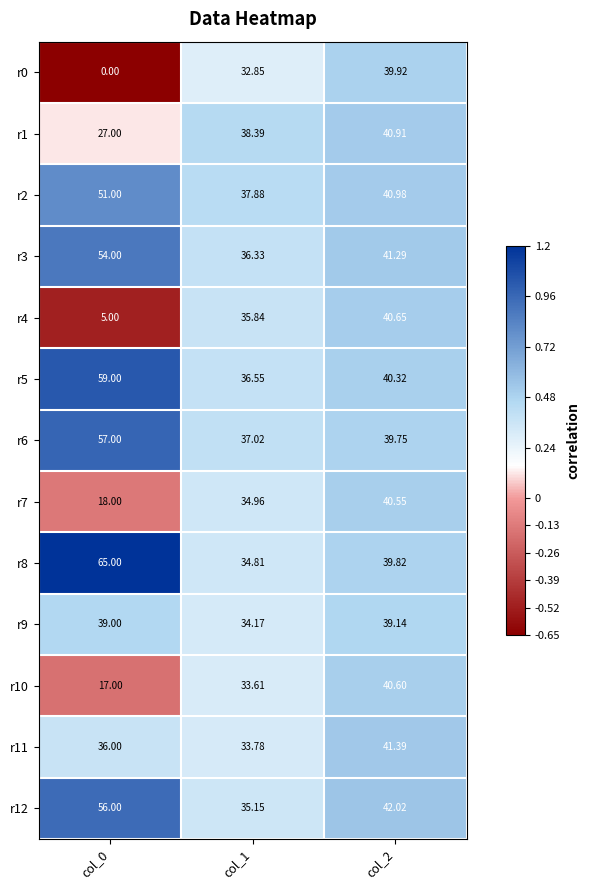

How many data points does each series have?

3